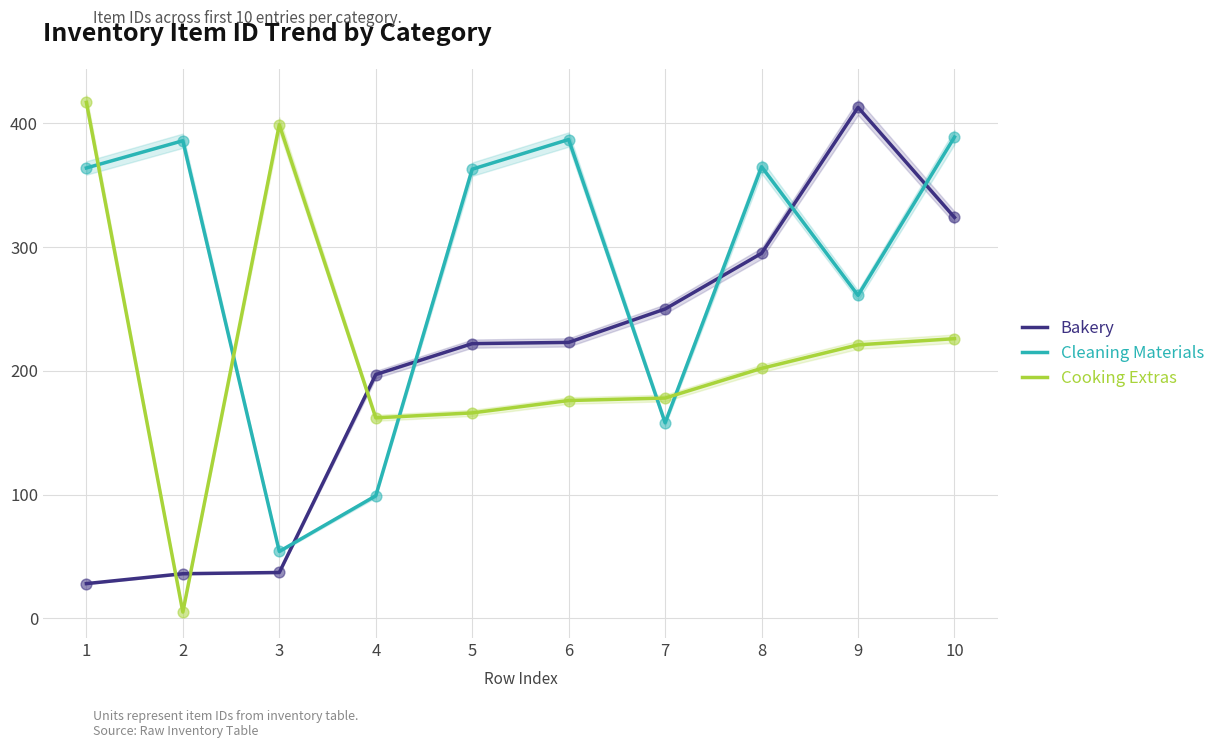

Which series has the largest total across all categories?

Cleaning Materials